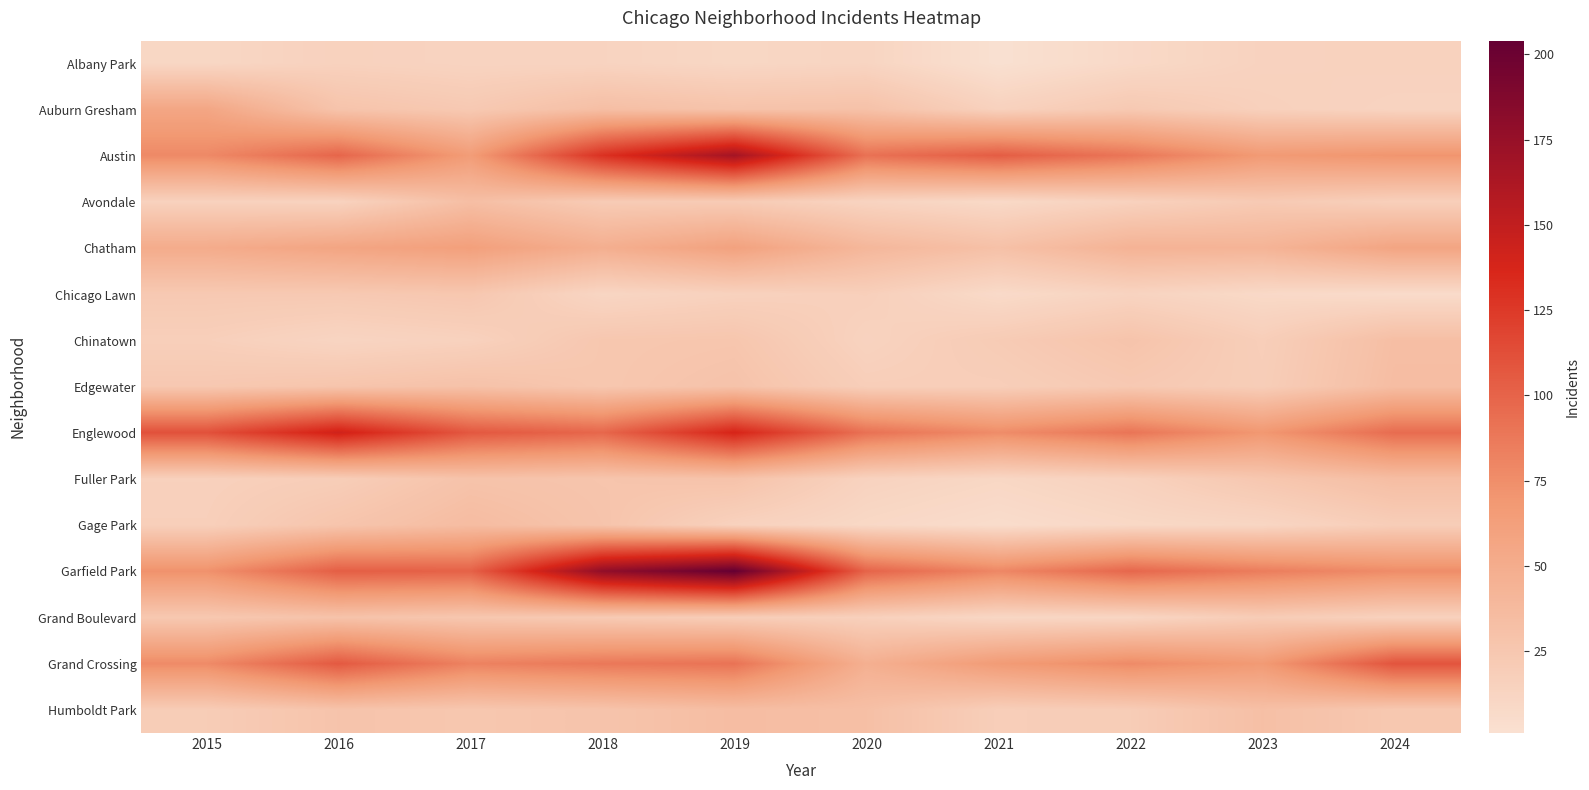

Rank the series by their maximum value, from lowest to highest.

Albany Park, Chicago Lawn, Grand Boulevard, Avondale, Chinatown, Edgewater, Fuller Park, Humboldt Park, Gage Park, Auburn Gresham, Chatham, Grand Crossing, Englewood, Austin, Garfield Park